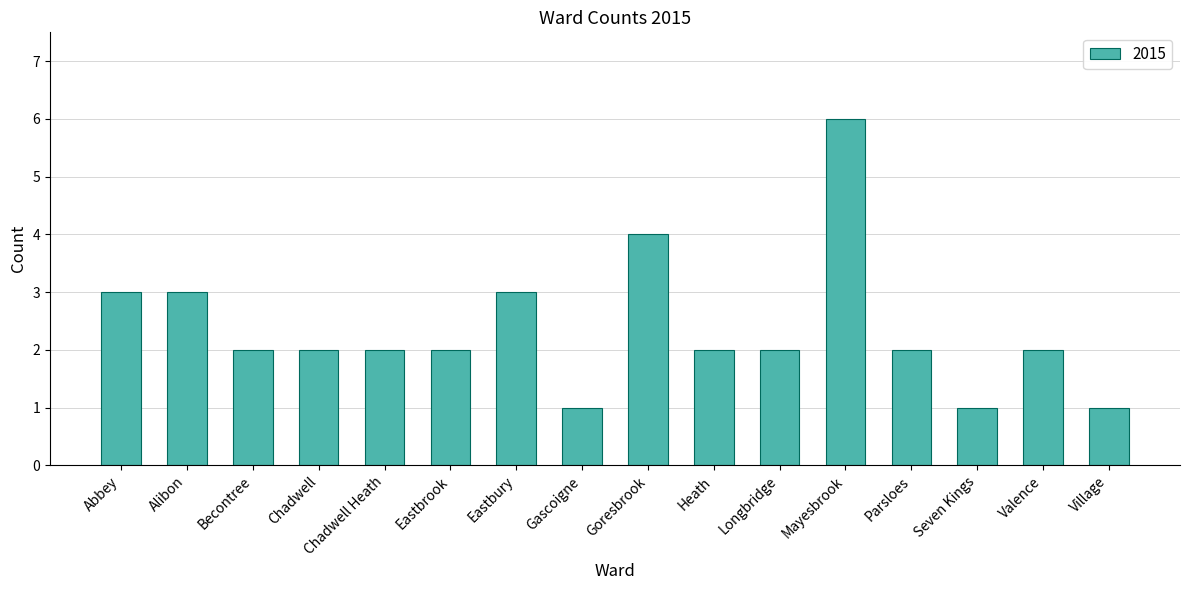

What is the greatest value displayed?

6